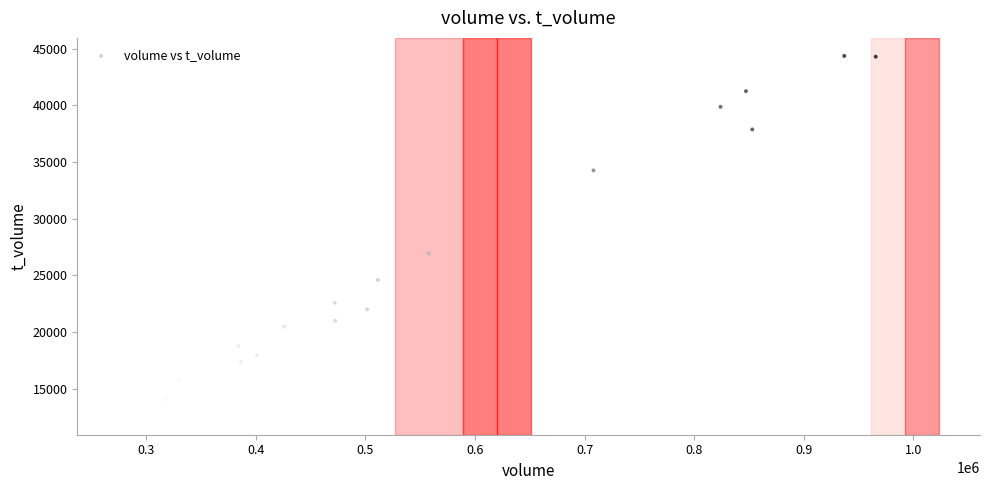

What is the range of X values (max minus min)?

690895